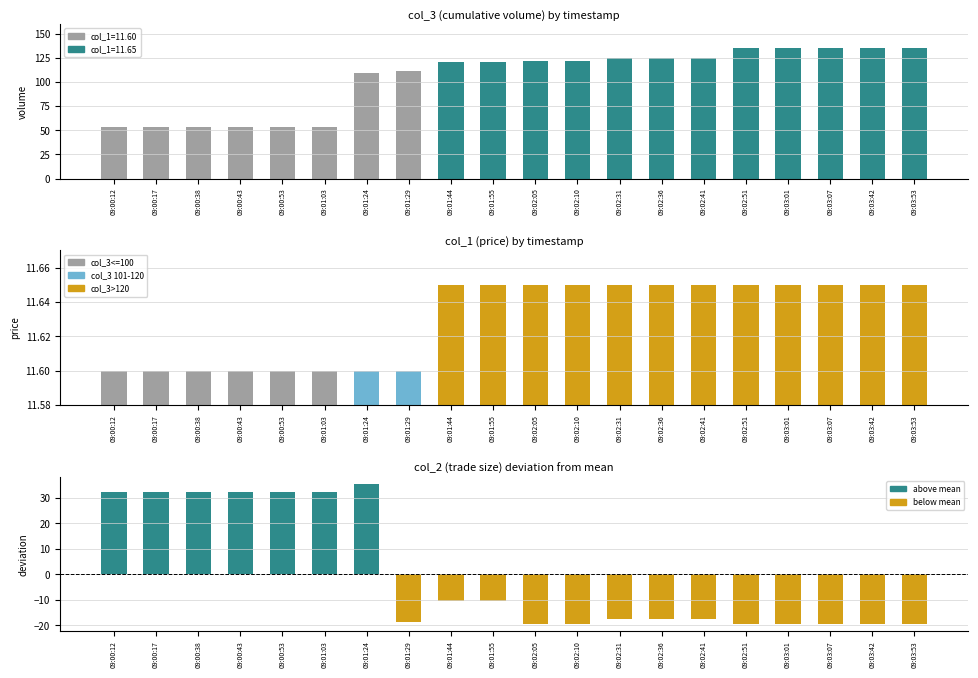

What is the sum of the col_2 (centered) values at 09:00:38 and 09:02:36?

14.8